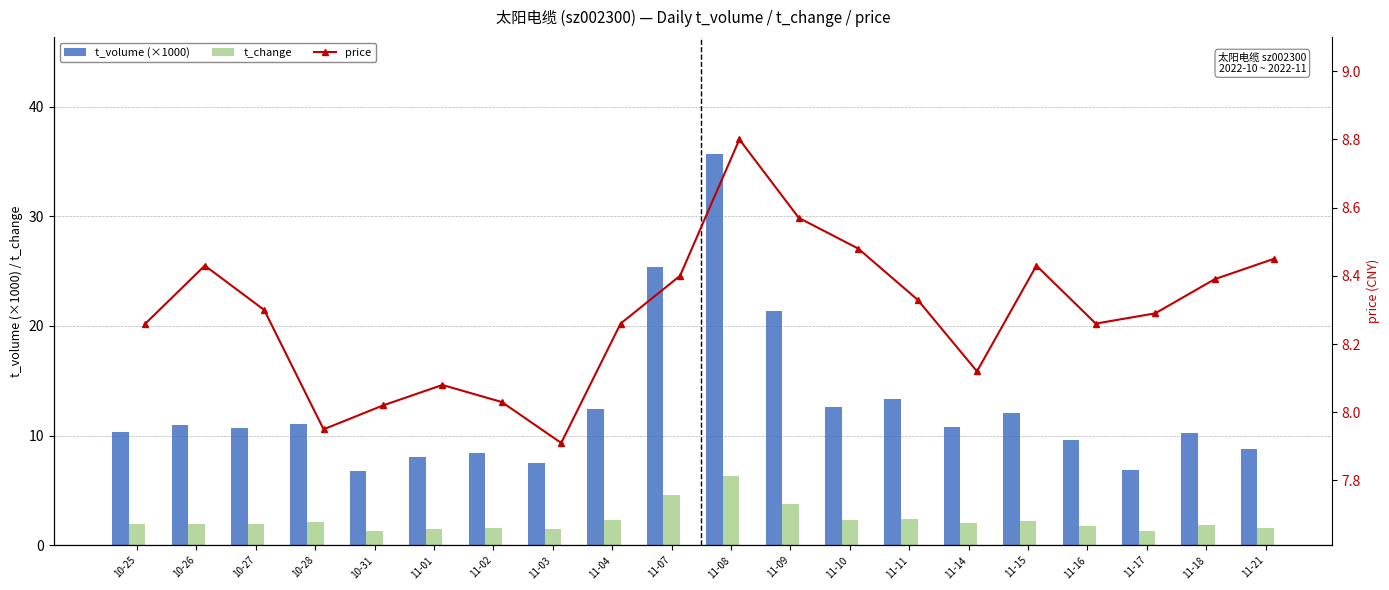

Are the bars horizontal?

No